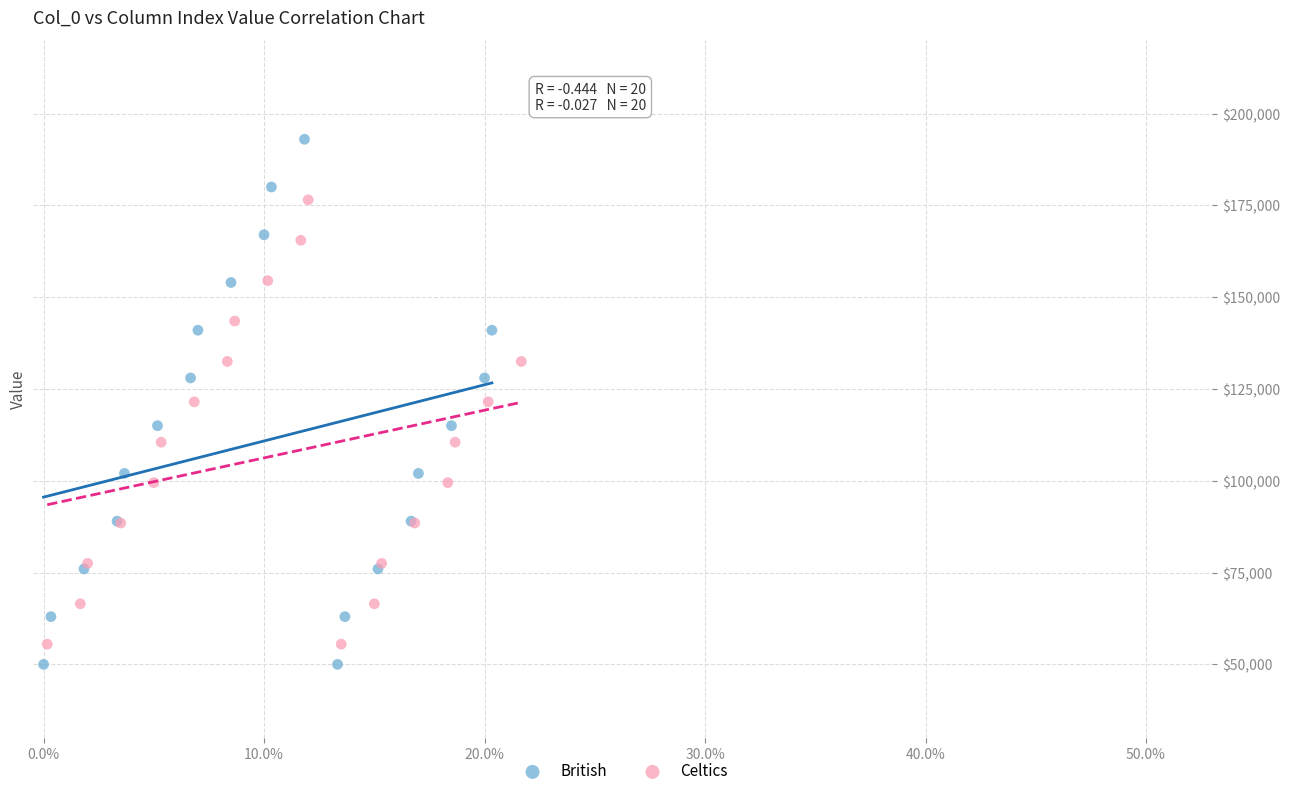

Which series reaches the maximum Y coordinate?

British